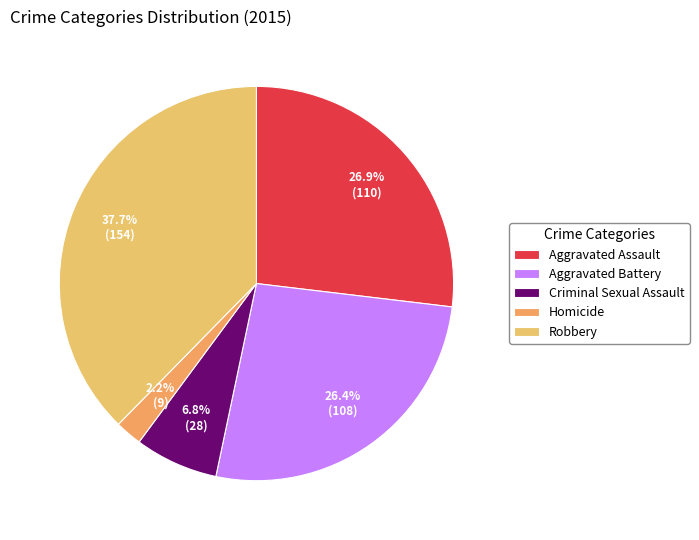

Rank the categories by value from lowest to highest.

Homicide, Criminal Sexual Assault, Aggravated Battery, Aggravated Assault, Robbery